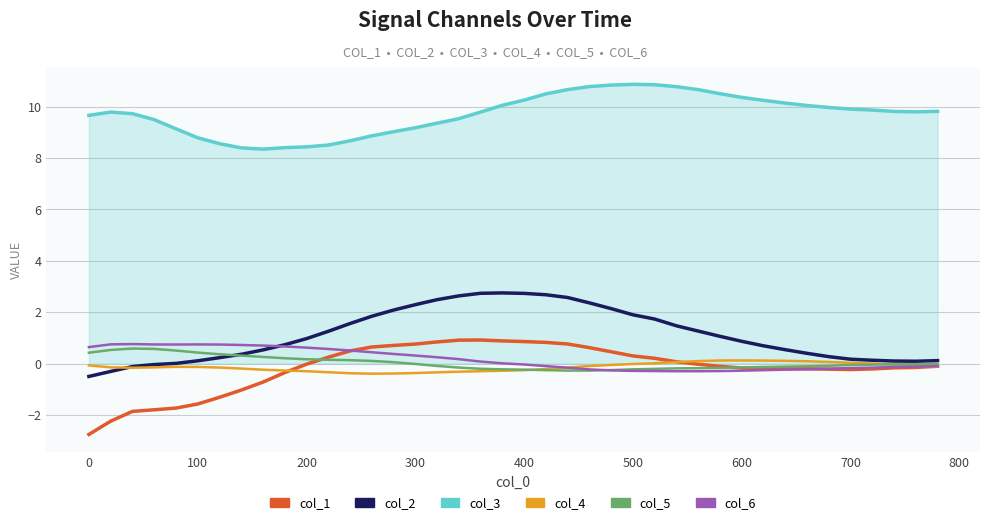

True or false: col_5 and col_3 intersect in this chart.

False